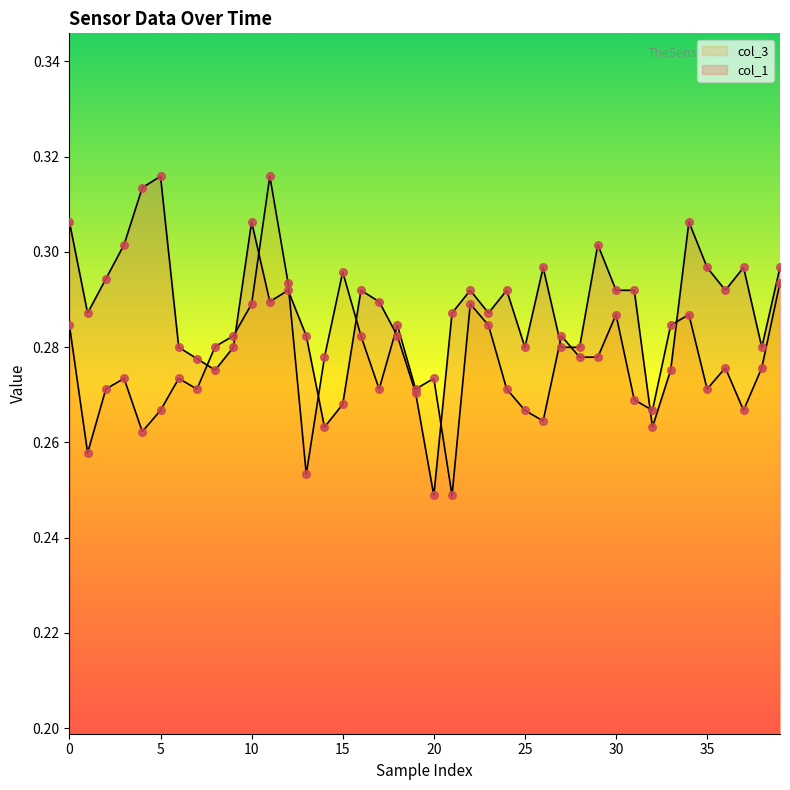

Which series reaches the minimum Y coordinate?

col_1